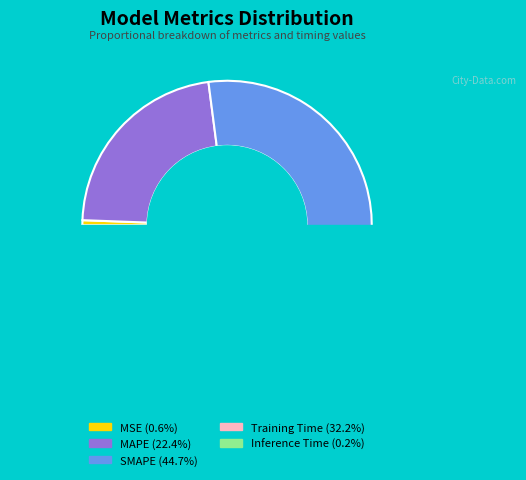

What percentage is NOT represented by MAPE?

77.6%